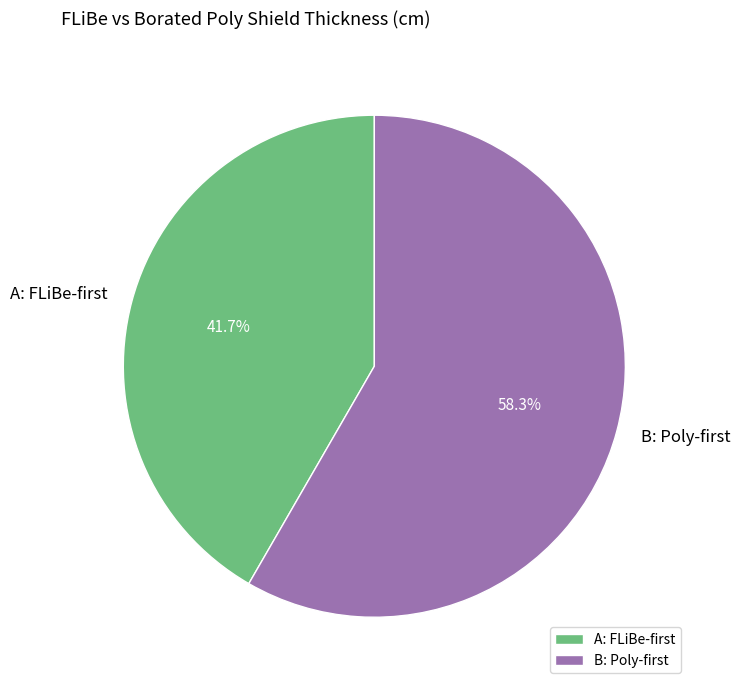

Rank the categories by value from highest to lowest.

B: Poly-first, A: FLiBe-first